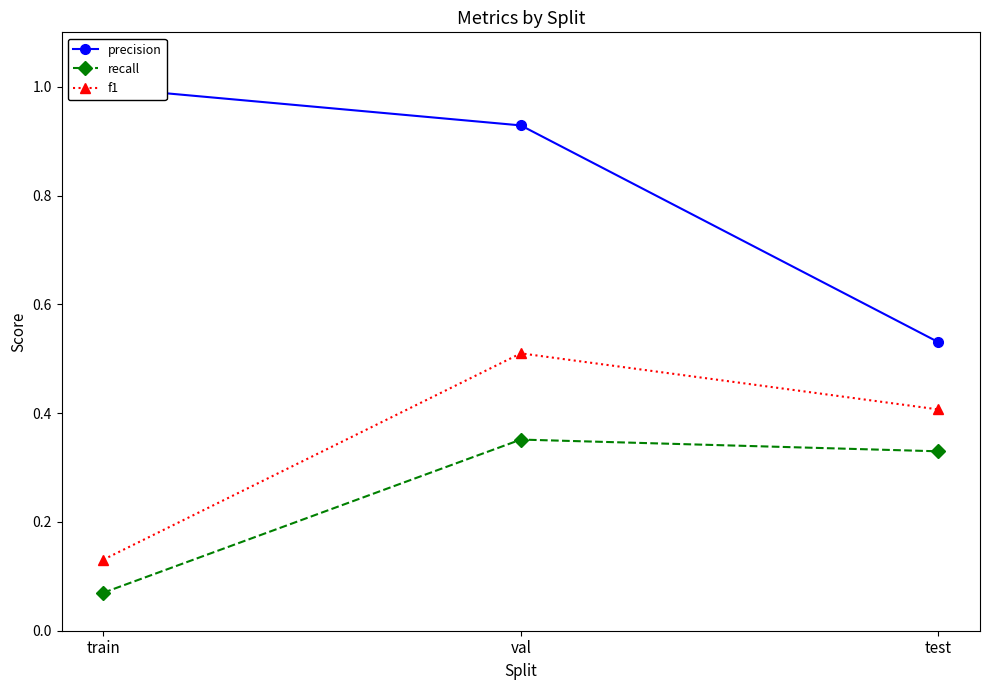

What is the total value across all series at train?

1.2